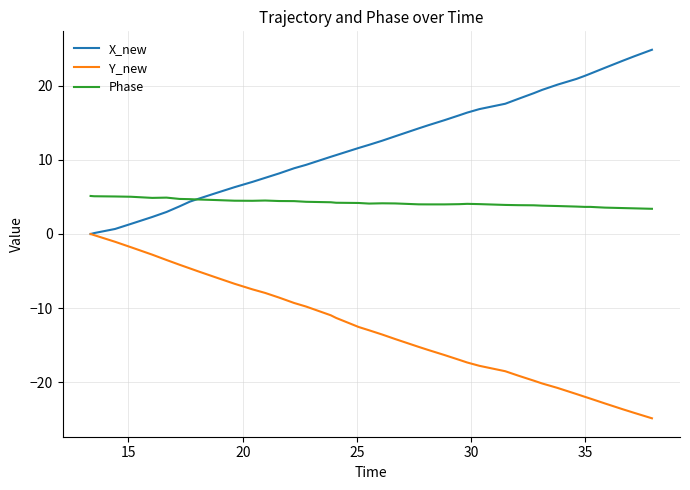

Rank the series by their maximum value, from lowest to highest.

Y_new, Phase, X_new